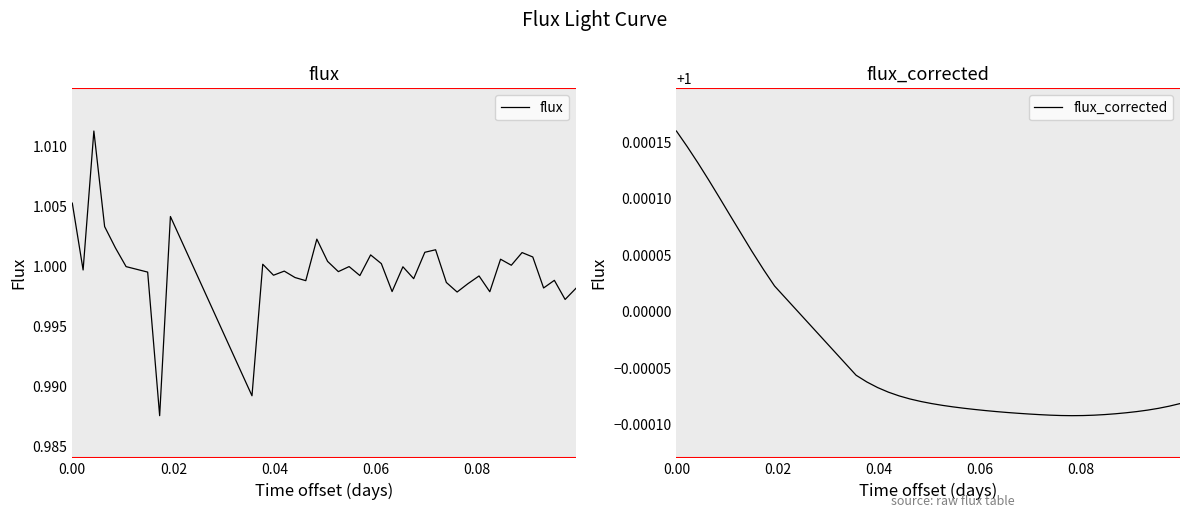

Where do flux_corrected and flux first cross each other?

0.00 and 0.02